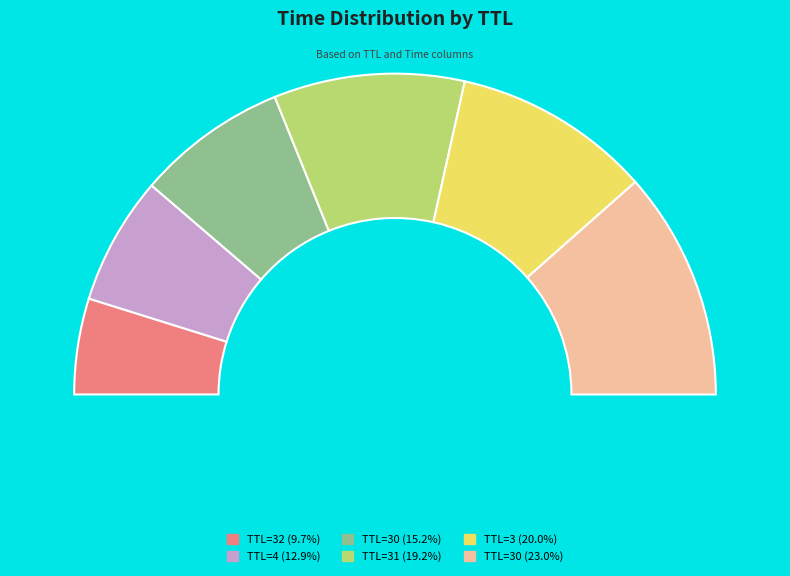

Count the number of slices in the pie.

6